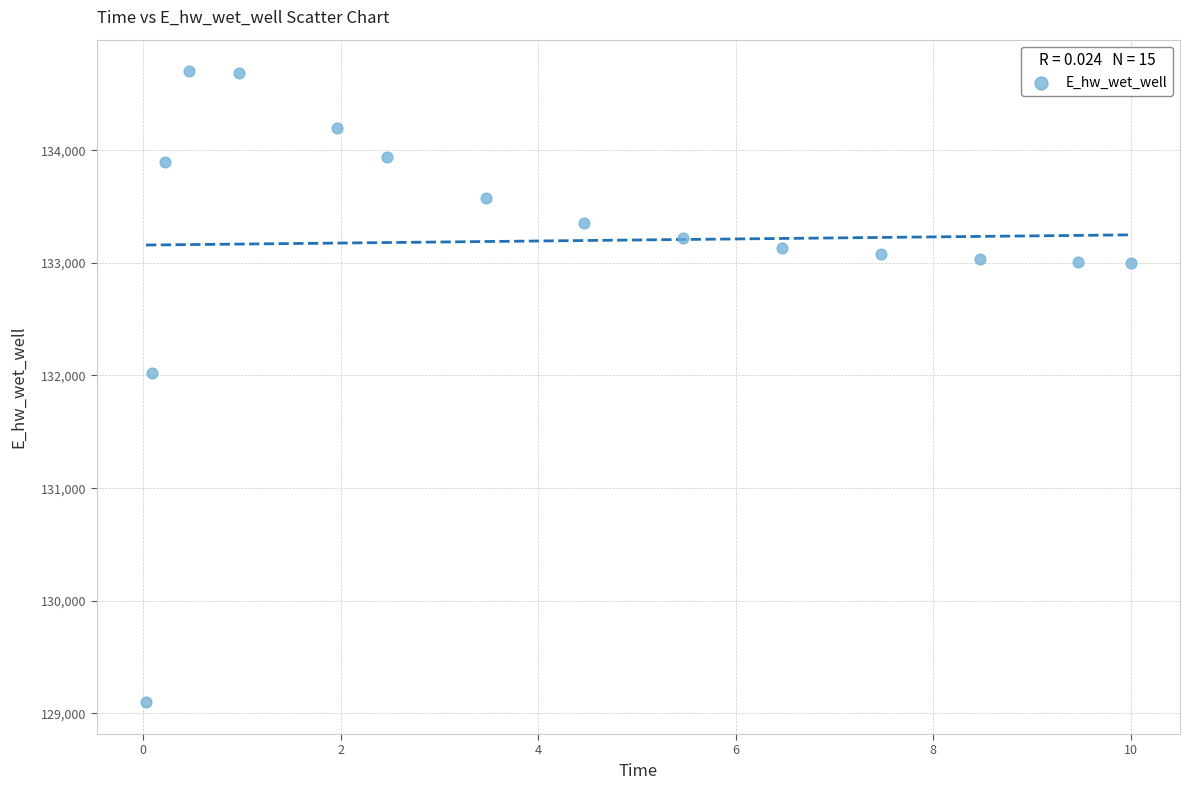

What is the range of X values (max minus min)?

10.0